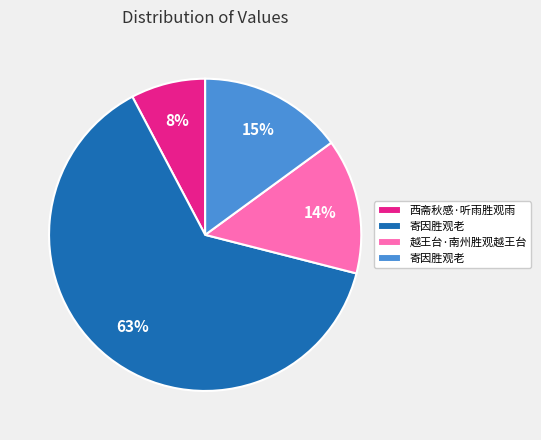

How many slices are in this pie chart?

4